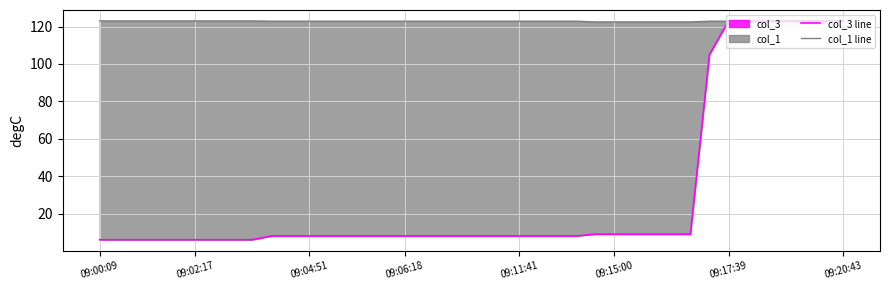

True or false: col_3 line and col_1 line cross at least once.

True